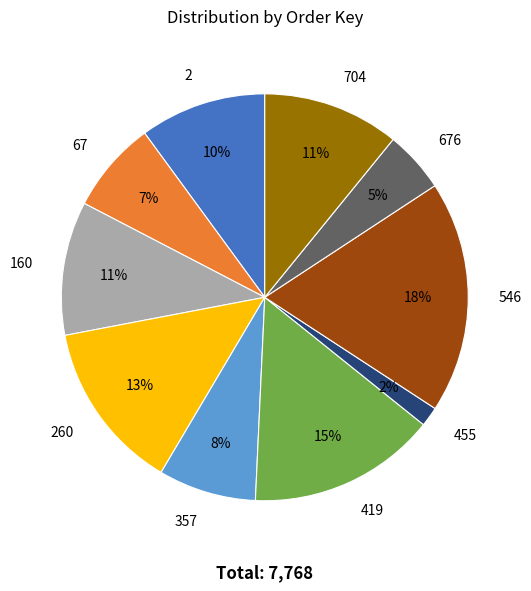

To the nearest percent, what percentage of the pie is 357?

8%